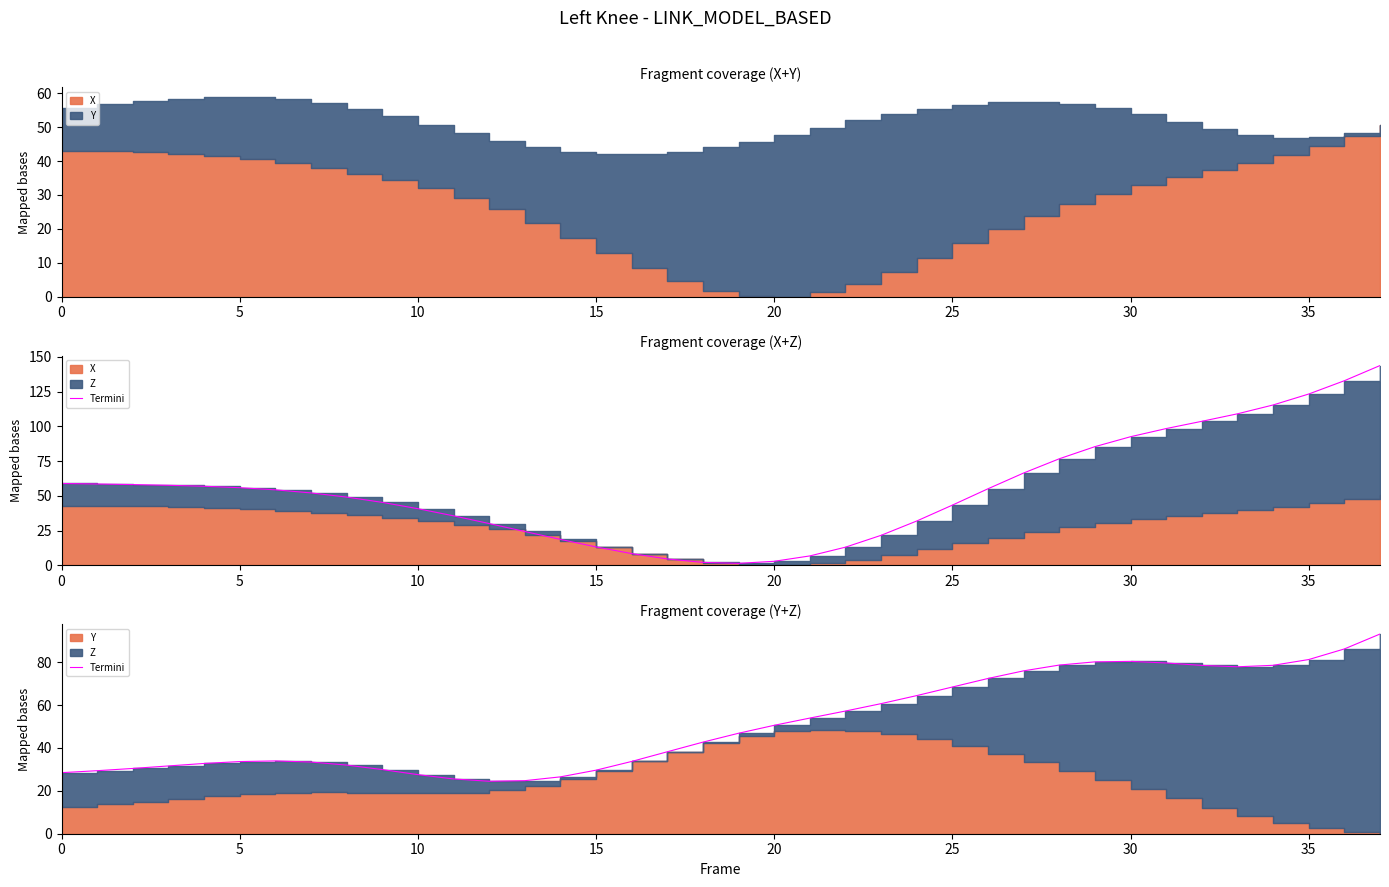

The value at 12 is 7.2. True or false?

False